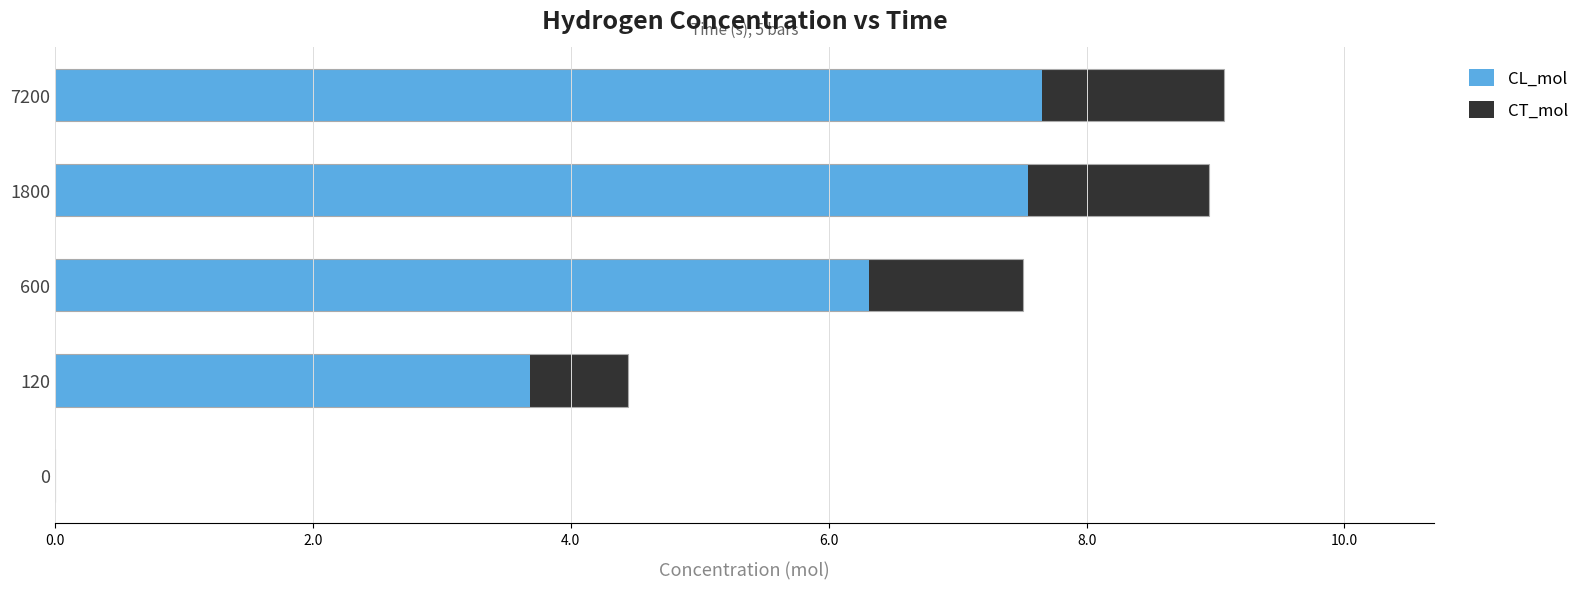

What is the greatest value displayed?

7.7